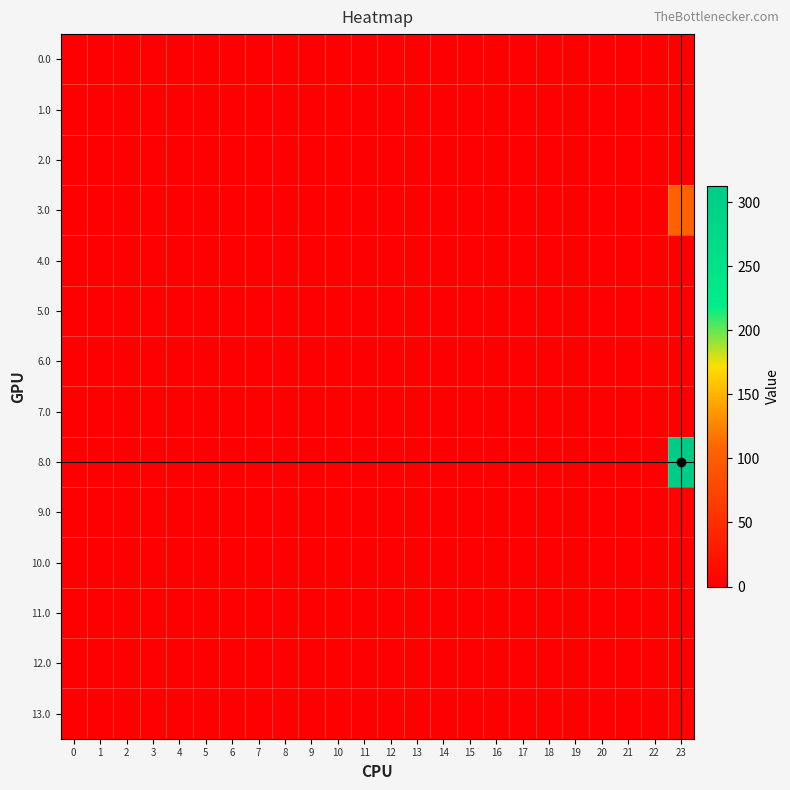

Reading left to right, what are all the values shown in this chart?

0.0: 0=0.0	1=0.0	2=0.0	3=0.0	4=0.0	5=0.0	6=0.0	7=0.0	8=0.0	9=0.0	10=0.0	11=0.0	12=0.0	13=0.0	14=0.0	15=0.0	16=0.0	17=0.0	18=0.0	19=0.0	20=0.0	21=0.0	22=0.0	23=0.0
1.0: 0=0.0	1=0.0	2=0.0	3=0.0	4=0.0	5=0.0	6=0.0	7=0.0	8=0.0	9=0.0	10=0.0	11=0.0	12=0.0	13=0.0	14=0.0	15=0.0	16=0.0	17=0.0	18=0.0	19=0.0	20=0.0	21=0.0	22=0.0	23=0.0
2.0: 0=0.0	1=0.0	2=0.0	3=0.0	4=0.0	5=0.0	6=0.0	7=0.0	8=0.0	9=0.0	10=0.0	11=0.0	12=0.0	13=0.0	14=0.0	15=0.0	16=0.0	17=0.0	18=0.0	19=0.0	20=0.0	21=0.0	22=0.0	23=0.0
3.0: 0=0.0	1=0.0	2=0.0	3=0.0	4=0.0	5=0.0	6=0.0	7=0.0	8=0.0	9=0.0	10=0.0	11=0.0	12=0.0	13=0.0	14=0.0	15=0.0	16=0.0	17=0.0	18=0.0	19=0.0	20=0.0	21=0.0	22=0.0	23=102.6
4.0: 0=0.0	1=0.0	2=0.0	3=0.0	4=0.0	5=0.0	6=0.0	7=0.0	8=0.0	9=0.0	10=0.0	11=0.0	12=0.0	13=0.0	14=0.0	15=0.0	16=0.0	17=0.0	18=0.0	19=0.0	20=0.0	21=0.0	22=0.0	23=0.0
5.0: 0=0.0	1=0.0	2=0.0	3=0.0	4=0.0	5=0.0	6=0.0	7=0.0	8=0.0	9=0.0	10=0.0	11=0.0	12=0.0	13=0.0	14=0.0	15=0.0	16=0.0	17=0.0	18=0.0	19=0.0	20=0.0	21=0.0	22=0.0	23=0.0
6.0: 0=0.0	1=0.0	2=0.0	3=0.0	4=0.0	5=0.0	6=0.0	7=0.0	8=0.0	9=0.0	10=0.0	11=0.0	12=0.0	13=0.0	14=0.0	15=0.0	16=0.0	17=0.0	18=0.0	19=0.0	20=0.0	21=0.0	22=0.0	23=0.0
7.0: 0=0.0	1=0.0	2=0.0	3=0.0	4=0.0	5=0.0	6=0.0	7=0.0	8=0.0	9=0.0	10=0.0	11=0.0	12=0.0	13=0.0	14=0.0	15=0.0	16=0.0	17=0.0	18=0.0	19=0.0	20=0.0	21=0.0	22=0.0	23=0.0
8.0: 0=0.0	1=0.0	2=0.0	3=0.0	4=0.0	5=0.0	6=0.0	7=0.0	8=0.0	9=0.0	10=0.0	11=0.0	12=0.0	13=0.0	14=0.0	15=0.0	16=0.0	17=0.0	18=0.0	19=0.0	20=0.0	21=0.0	22=0.0	23=312.6
9.0: 0=0.0	1=0.0	2=0.0	3=0.0	4=0.0	5=0.0	6=0.0	7=0.0	8=0.0	9=0.0	10=0.0	11=0.0	12=0.0	13=0.0	14=0.0	15=0.0	16=0.0	17=0.0	18=0.0	19=0.0	20=0.0	21=0.0	22=0.0	23=4.6
10.0: 0=0.0	1=0.0	2=0.0	3=0.0	4=0.0	5=0.0	6=0.0	7=0.0	8=0.0	9=0.0	10=0.0	11=0.0	12=0.0	13=0.0	14=0.0	15=0.0	16=0.0	17=0.0	18=0.0	19=0.0	20=0.0	21=0.0	22=0.0	23=0.0
11.0: 0=0.0	1=0.0	2=0.0	3=0.0	4=0.0	5=0.0	6=0.0	7=0.0	8=0.0	9=0.0	10=0.0	11=0.0	12=0.0	13=0.0	14=0.0	15=0.0	16=0.0	17=0.0	18=0.0	19=0.0	20=0.0	21=0.0	22=0.0	23=0.0
12.0: 0=0.0	1=0.0	2=0.0	3=0.0	4=0.0	5=0.0	6=0.0	7=0.0	8=0.0	9=0.0	10=0.0	11=0.0	12=0.0	13=0.0	14=0.0	15=0.0	16=0.0	17=0.0	18=0.0	19=0.0	20=0.0	21=0.0	22=0.0	23=0.0
13.0: 0=0.0	1=0.0	2=0.0	3=0.0	4=0.0	5=0.0	6=0.0	7=0.0	8=0.0	9=0.0	10=0.0	11=0.0	12=0.0	13=0.0	14=0.0	15=0.0	16=0.0	17=0.0	18=0.0	19=0.0	20=0.0	21=0.0	22=0.0	23=4.6